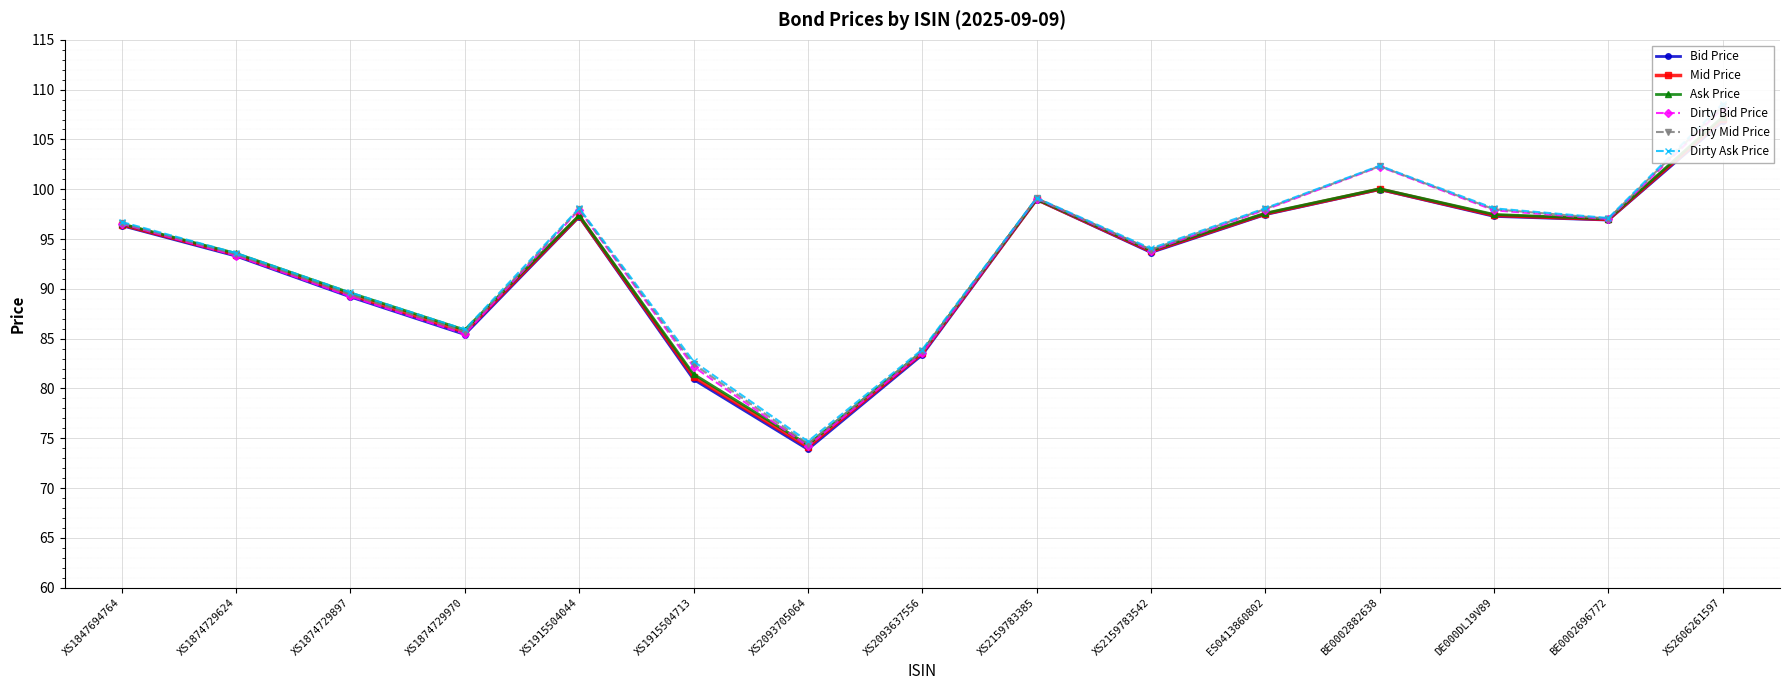

Where is the first local maximum for Dirty Bid Price?

XS1915504044